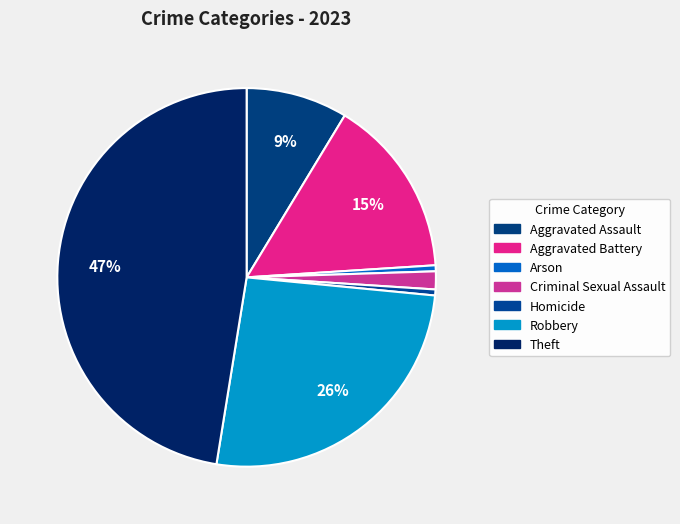

How many slices are in this pie chart?

7